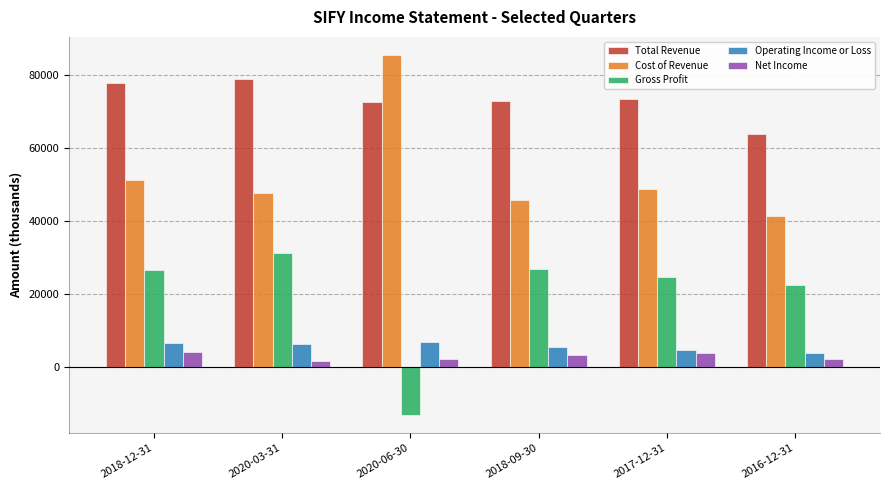

The Total Revenue series shows 77600 at 2018-12-31. True or false?

True